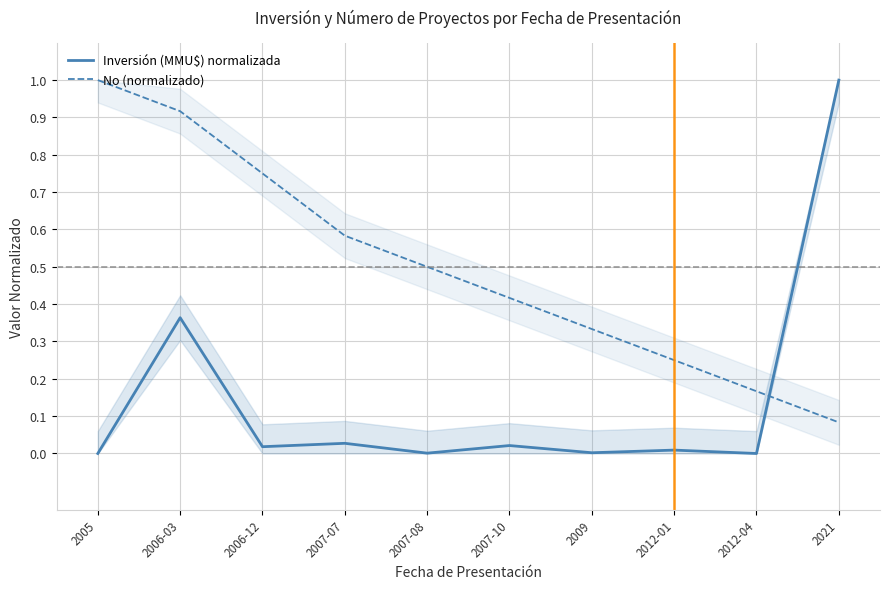

What is the label of the 1st point from the right?

2021